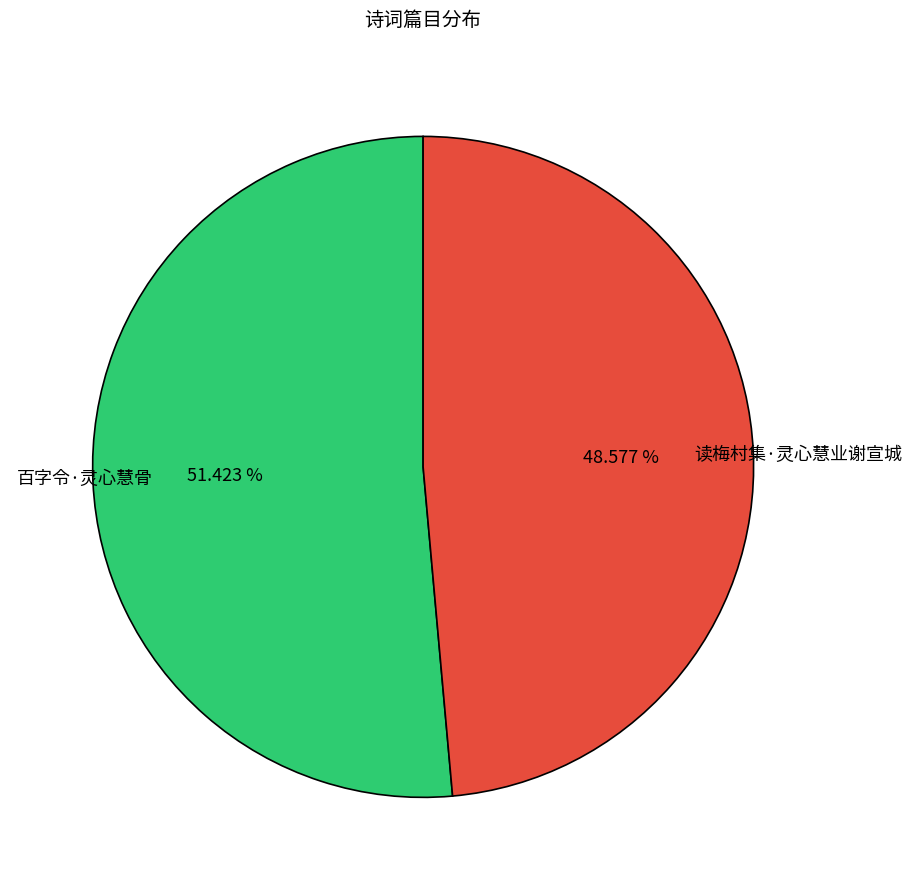

Which category has the smallest portion of the pie?

读梅村集·灵心慧业谢宣城